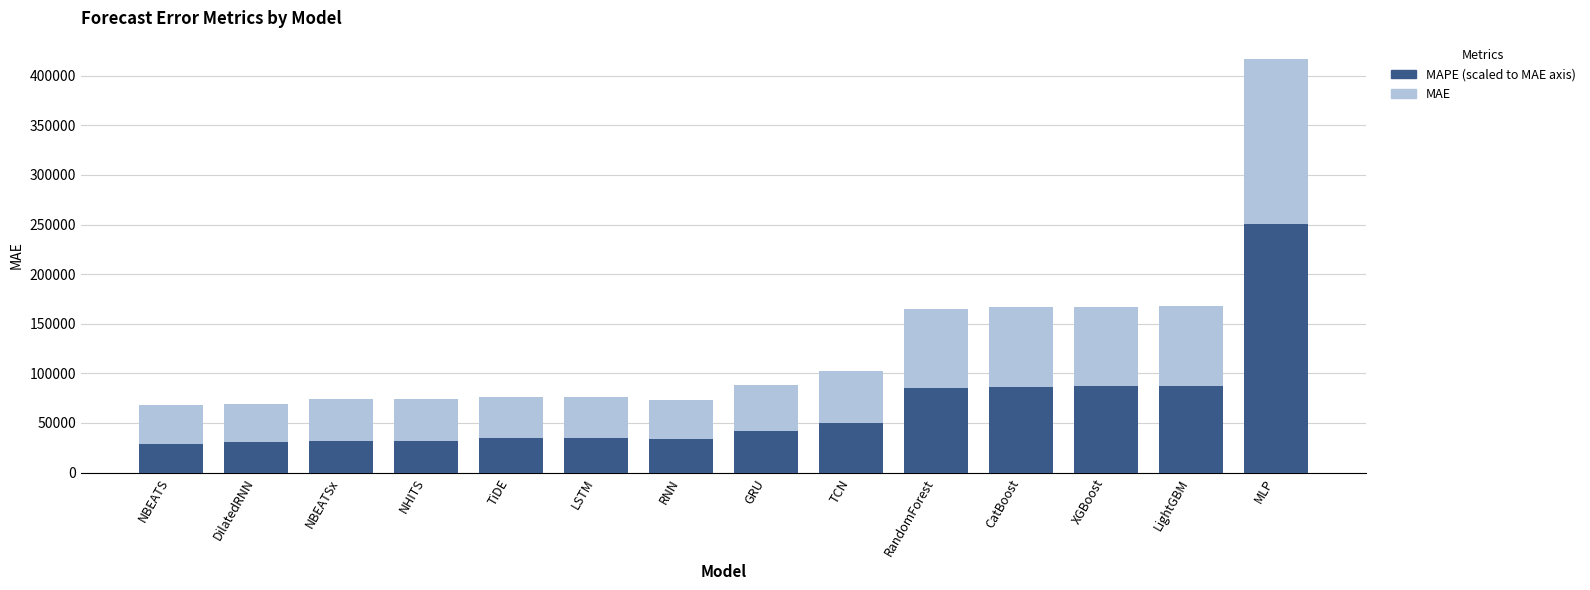

What are all the series names shown in the legend?

MAE, MAPE (scaled)